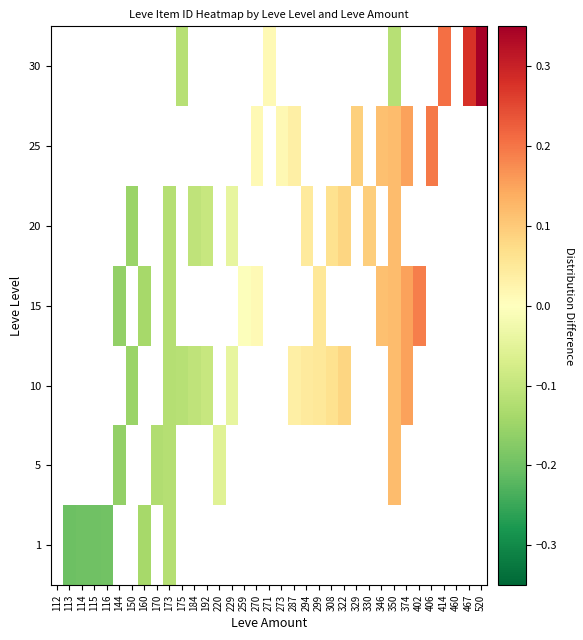

At which category does the chart reach its minimum across all series?

113